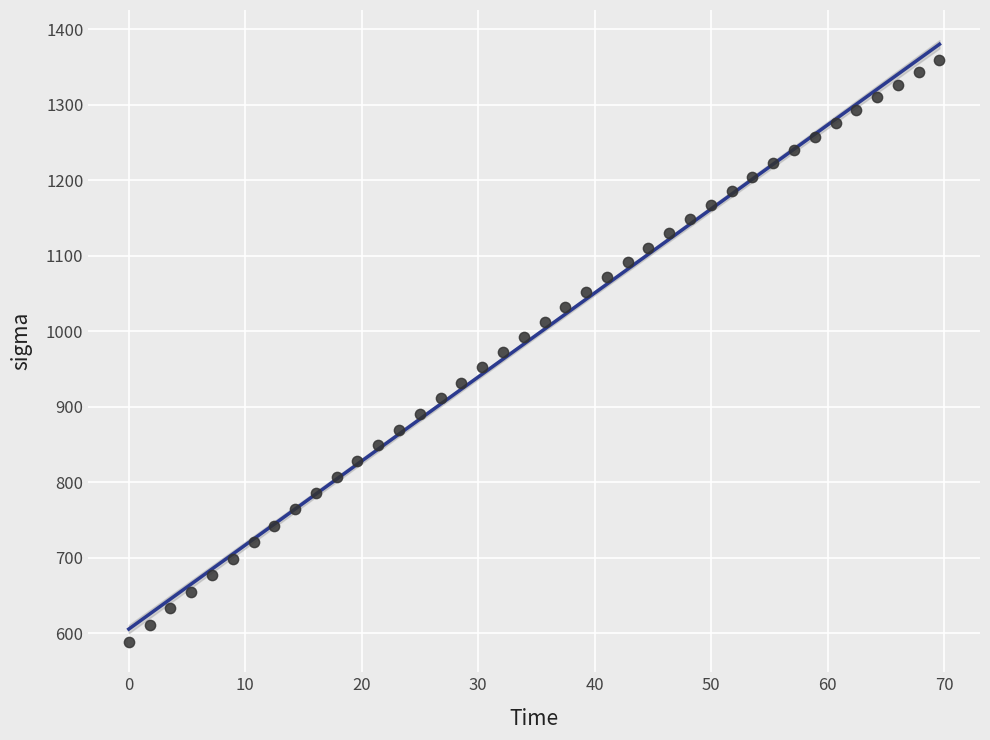

What is the range of X values (max minus min)?

69.6